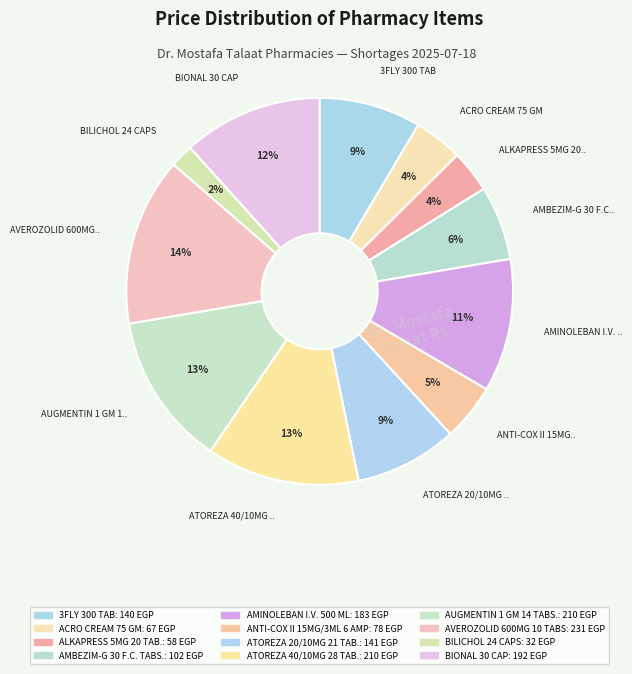

What is the smallest slice in the pie chart?

BILICHOL 24 CAPS